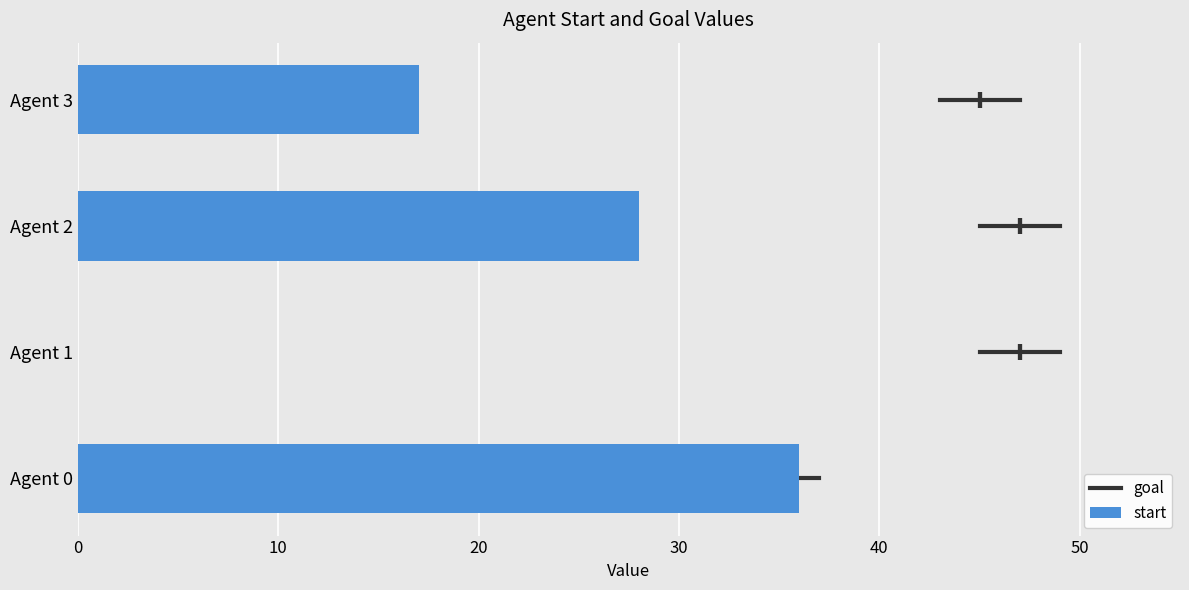

How many categories are shown in the chart?

4